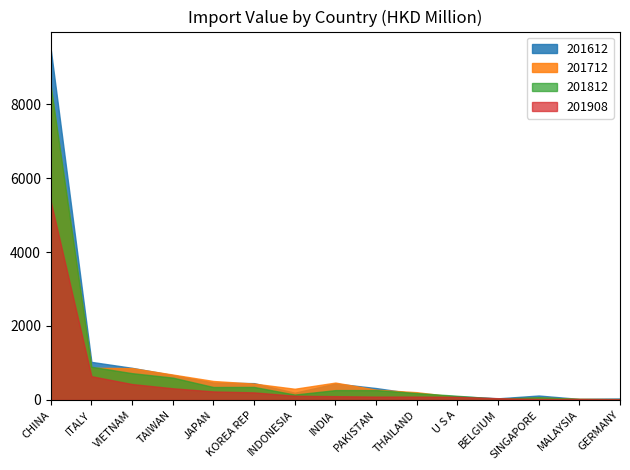

Is it true that 201612 equals 652.2 at INDIA?

False